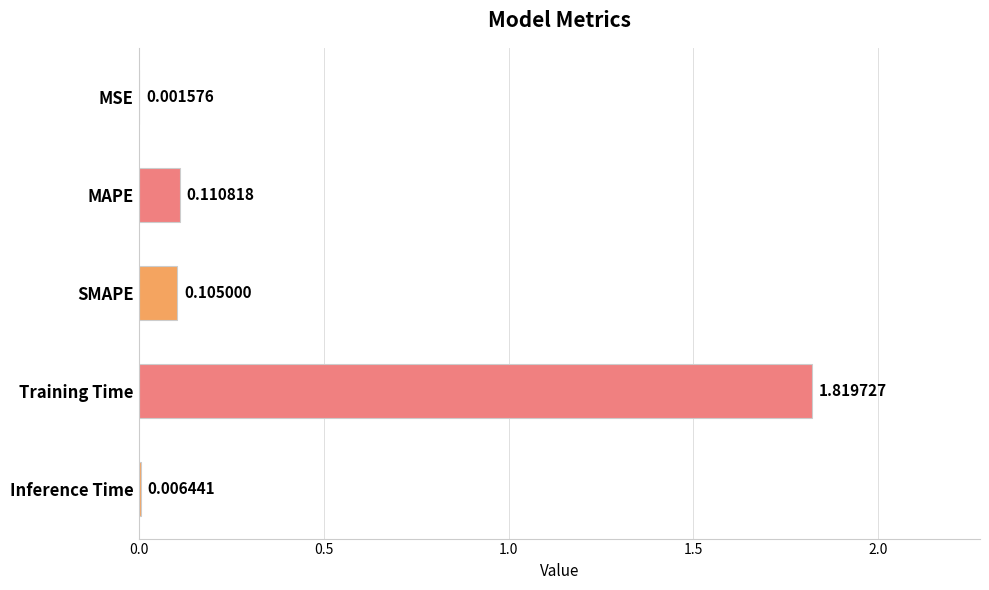

Which has a higher value, Training Time or MAPE?

Training Time